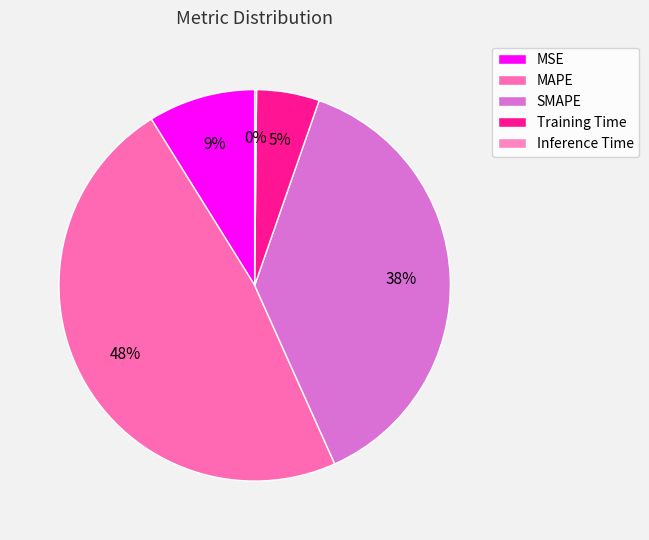

To the nearest percent, what is the difference between the largest and smallest slice percentages?

48%